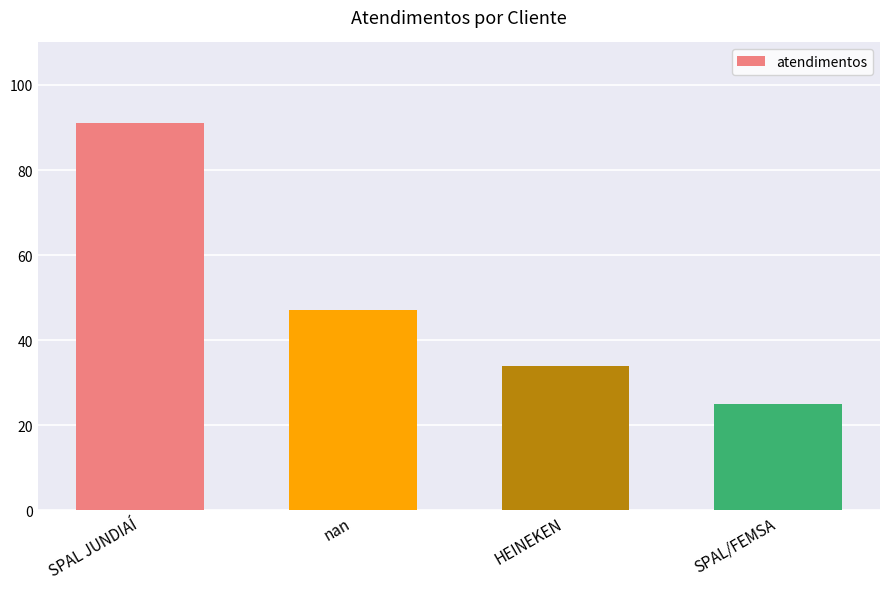

What is the change in value from nan to SPAL/FEMSA?

-22